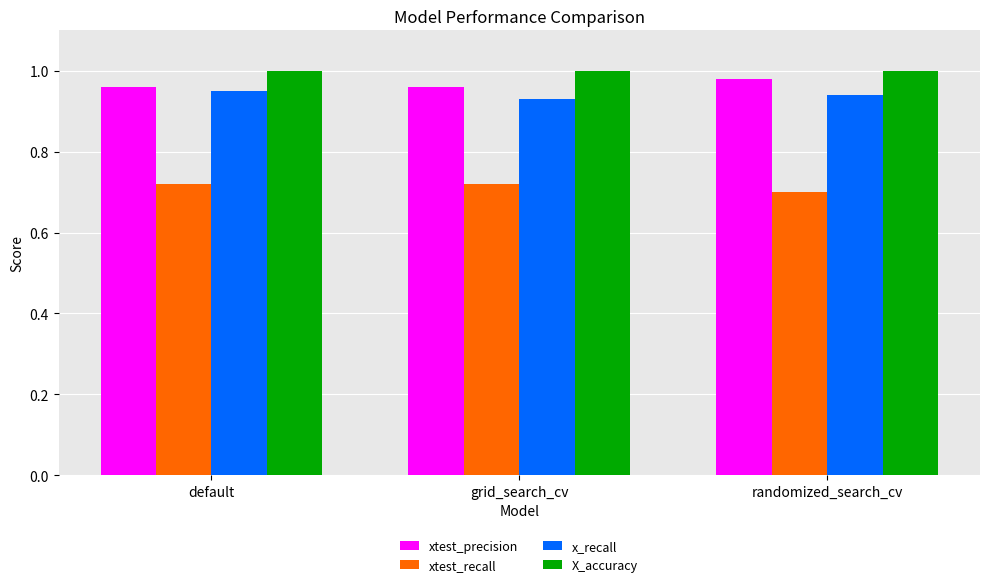

What is the difference between the highest and lowest values at grid_search_cv?

0.3